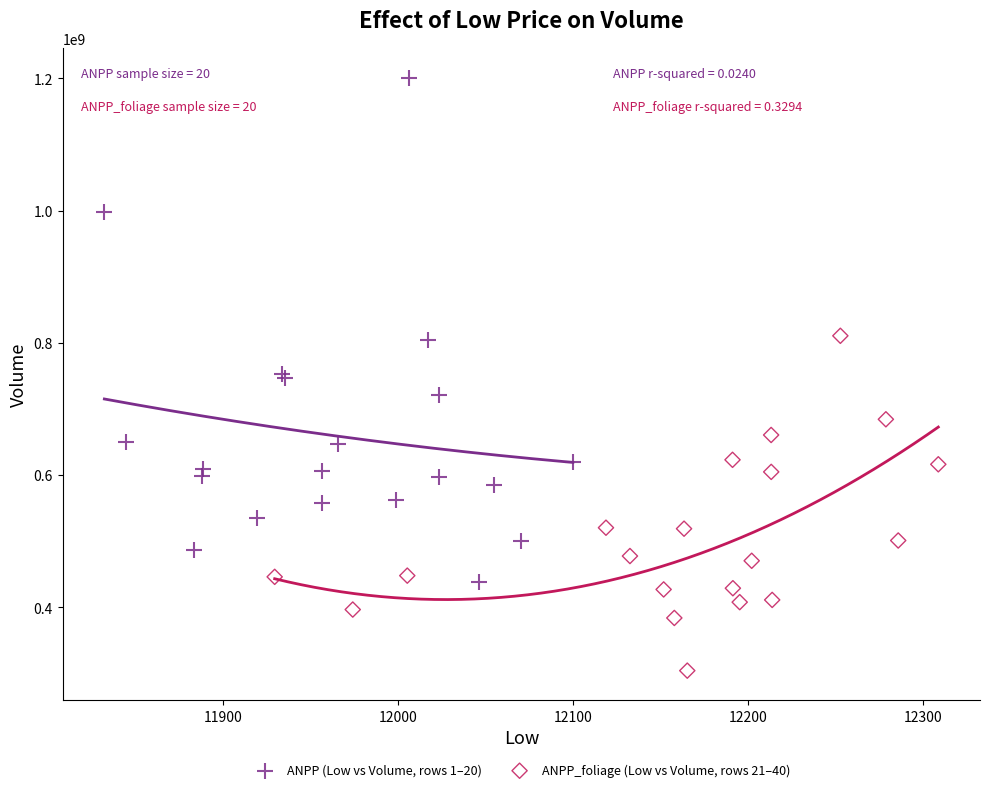

Which series contains the highest Y value?

ANPP (Low vs Volume, rows 1–20)